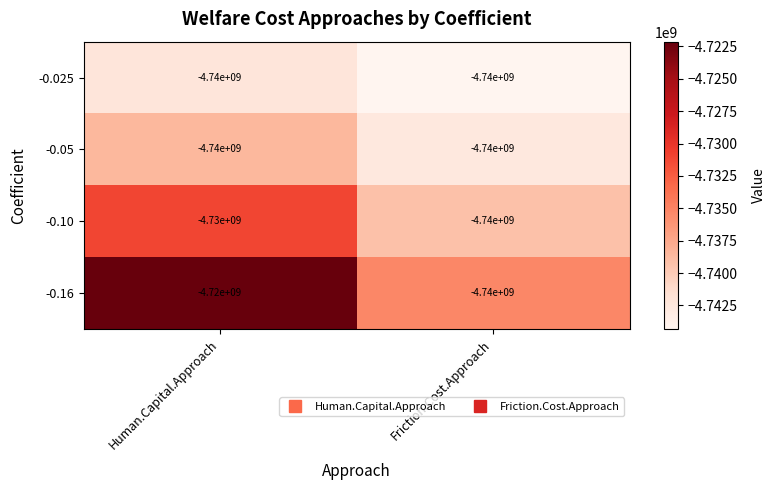

What is the lowest value of the -0.025 series?

-4740000000